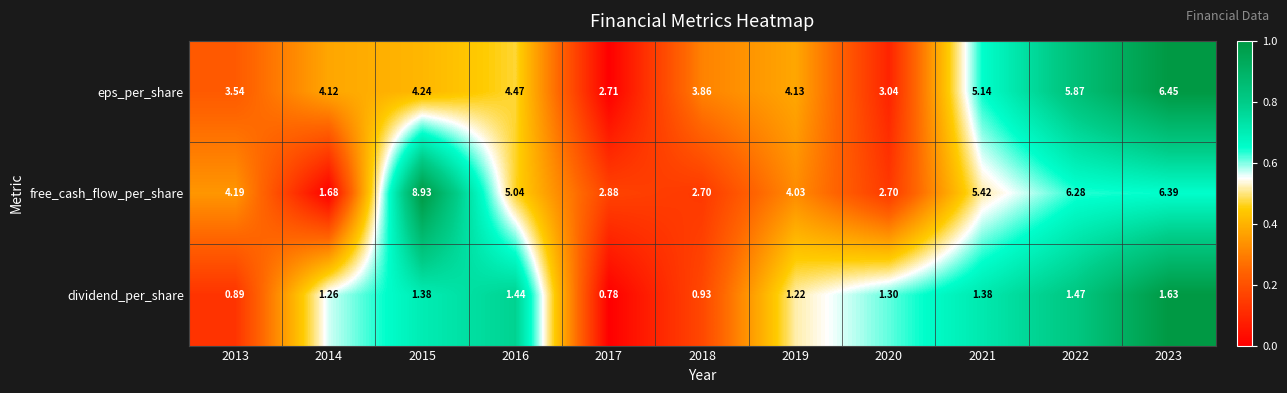

What is the maximum value shown in the chart?

8.9